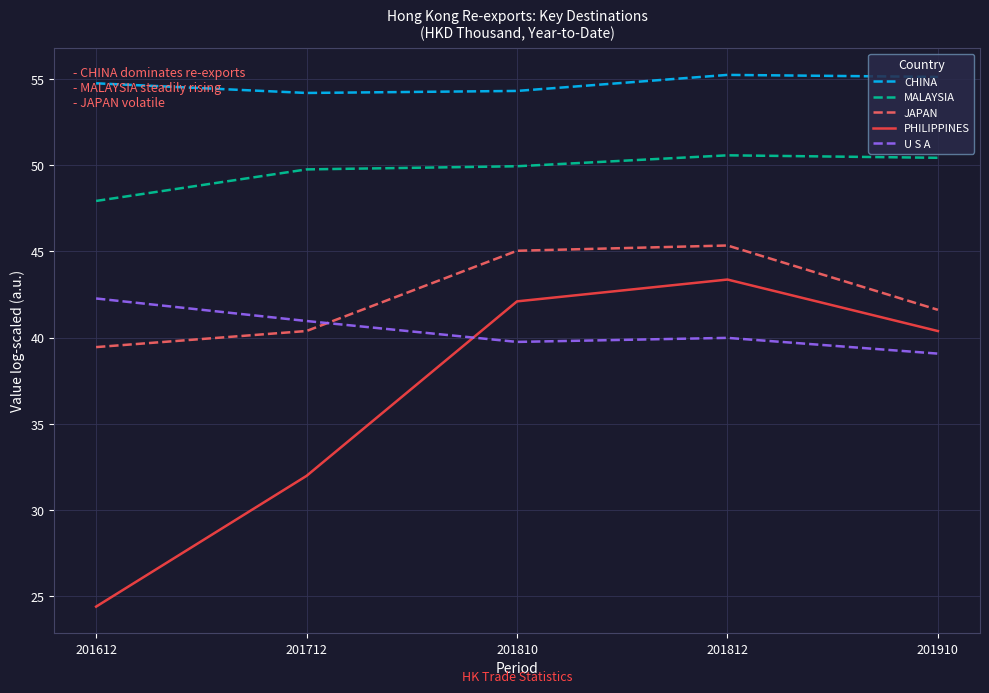

Which series has the largest total across all categories?

CHINA